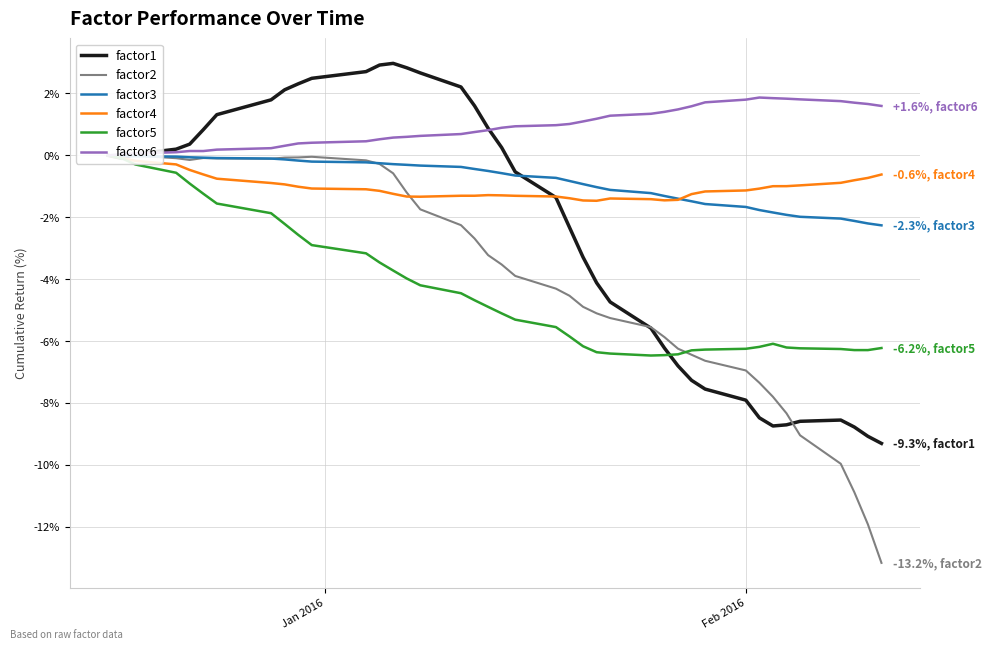

Reading left to right, transcribe all the data shown in this chart.

factor1: 0.0	-0.1	0.0	0.2	0.4	0.8	1.3	1.8	2.1	2.3	2.5	2.7	2.9	3.0	2.8	2.7	2.2	1.6	0.9	0.3	-0.5	-1.4	-2.3	-3.3	-4.1	-4.7	-5.6	-6.2	-6.8	-7.3	-7.6	-7.9	-8.5	-8.7	-8.7	-8.6	-8.6	-8.8	-9.1	-9.3
factor2: 0.0	0.0	-0.0	-0.1	-0.1	-0.1	-0.1	-0.1	-0.1	-0.1	-0.0	-0.2	-0.3	-0.6	-1.2	-1.7	-2.3	-2.7	-3.2	-3.5	-3.9	-4.3	-4.5	-4.9	-5.1	-5.3	-5.6	-5.9	-6.2	-6.4	-6.6	-7.0	-7.3	-7.8	-8.3	-9.0	-10.0	-10.9	-11.9	-13.2
factor3: 0.0	-0.0	-0.0	-0.0	-0.1	-0.1	-0.1	-0.1	-0.1	-0.2	-0.2	-0.2	-0.3	-0.3	-0.3	-0.3	-0.4	-0.4	-0.5	-0.6	-0.7	-0.7	-0.8	-0.9	-1.0	-1.1	-1.2	-1.3	-1.4	-1.5	-1.6	-1.7	-1.8	-1.8	-1.9	-2.0	-2.0	-2.1	-2.2	-2.3
factor4: 0.0	-0.1	-0.2	-0.3	-0.5	-0.6	-0.8	-0.9	-0.9	-1.0	-1.1	-1.1	-1.1	-1.2	-1.3	-1.3	-1.3	-1.3	-1.3	-1.3	-1.3	-1.3	-1.4	-1.5	-1.5	-1.4	-1.4	-1.5	-1.4	-1.3	-1.2	-1.1	-1.1	-1.0	-1.0	-1.0	-0.9	-0.8	-0.7	-0.6
factor5: 0.0	-0.1	-0.3	-0.6	-0.9	-1.2	-1.6	-1.9	-2.2	-2.6	-2.9	-3.2	-3.5	-3.7	-4.0	-4.2	-4.5	-4.7	-4.9	-5.1	-5.3	-5.5	-5.9	-6.2	-6.4	-6.4	-6.5	-6.5	-6.4	-6.3	-6.3	-6.3	-6.2	-6.1	-6.2	-6.2	-6.3	-6.3	-6.3	-6.2
factor6: 0.0	0.0	0.1	0.1	0.1	0.1	0.2	0.2	0.3	0.4	0.4	0.5	0.5	0.6	0.6	0.6	0.7	0.8	0.8	0.9	0.9	1.0	1.0	1.1	1.2	1.3	1.3	1.4	1.5	1.6	1.7	1.8	1.9	1.8	1.8	1.8	1.8	1.7	1.7	1.6